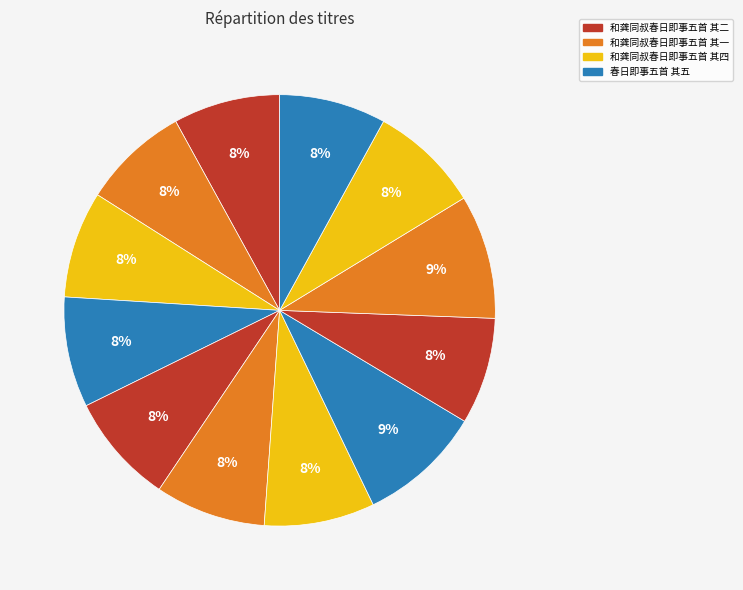

Does any single category account for the majority?

No